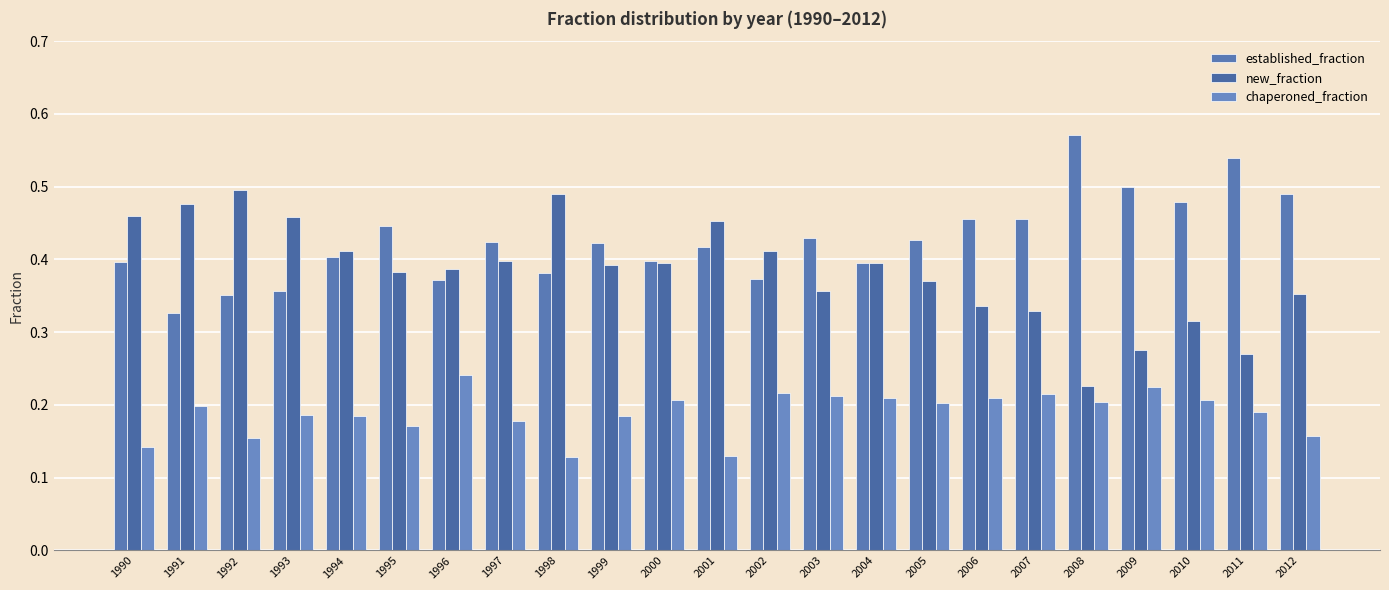

Reading left to right, transcribe all the data shown in this chart.

established_fraction: 0.4	0.3	0.4	0.4	0.4	0.4	0.4	0.4	0.4	0.4	0.4	0.4	0.4	0.4	0.4	0.4	0.5	0.5	0.6	0.5	0.5	0.5	0.5
new_fraction: 0.5	0.5	0.5	0.5	0.4	0.4	0.4	0.4	0.5	0.4	0.4	0.5	0.4	0.4	0.4	0.4	0.3	0.3	0.2	0.3	0.3	0.3	0.4
chaperoned_fraction: 0.1	0.2	0.2	0.2	0.2	0.2	0.2	0.2	0.1	0.2	0.2	0.1	0.2	0.2	0.2	0.2	0.2	0.2	0.2	0.2	0.2	0.2	0.2